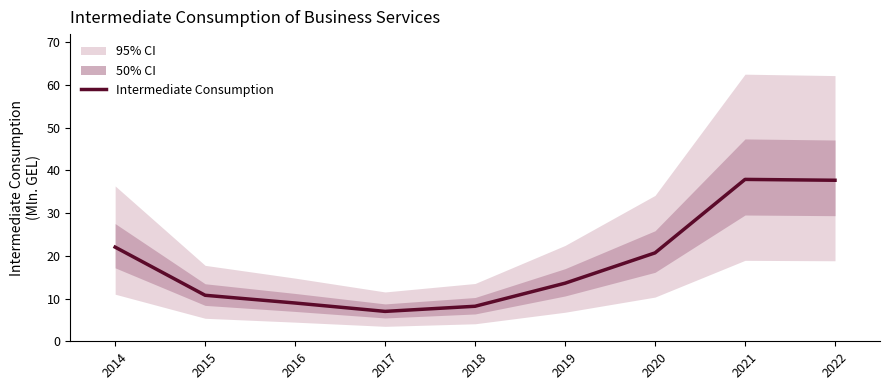

Rank the categories by value from lowest to highest.

2017, 2018, 2016, 2015, 2019, 2020, 2014, 2022, 2021